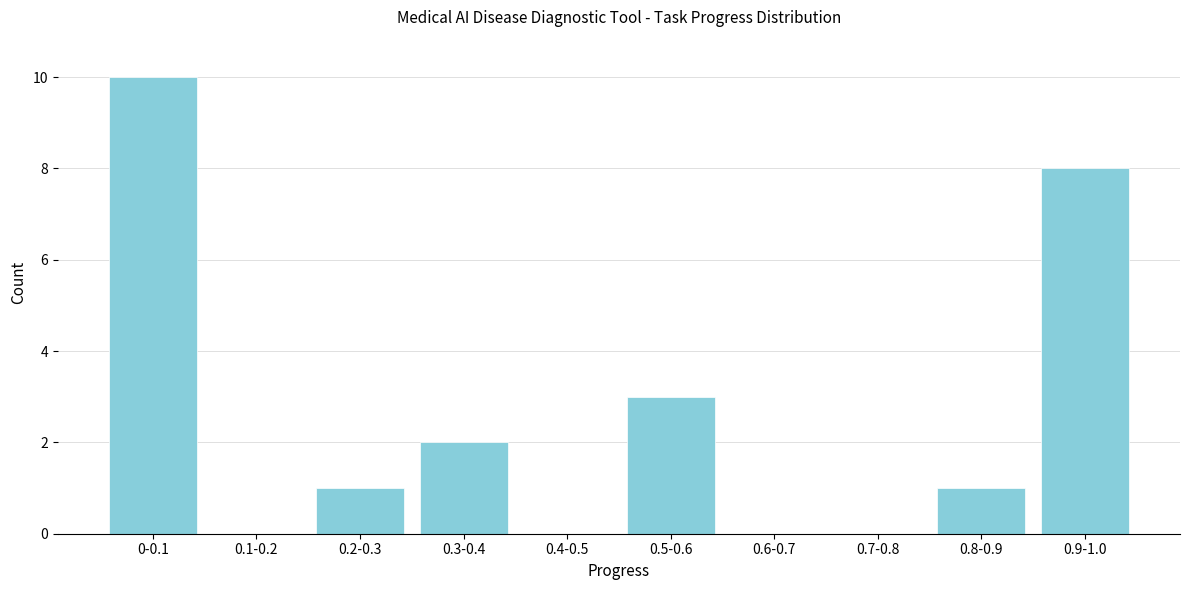

Reading left to right, transcribe all the data shown in this chart.

0-0.1=10	0.1-0.2=0	0.2-0.3=1	0.3-0.4=2	0.4-0.5=0	0.5-0.6=3	0.6-0.7=0	0.7-0.8=0	0.8-0.9=1	0.9-1.0=8